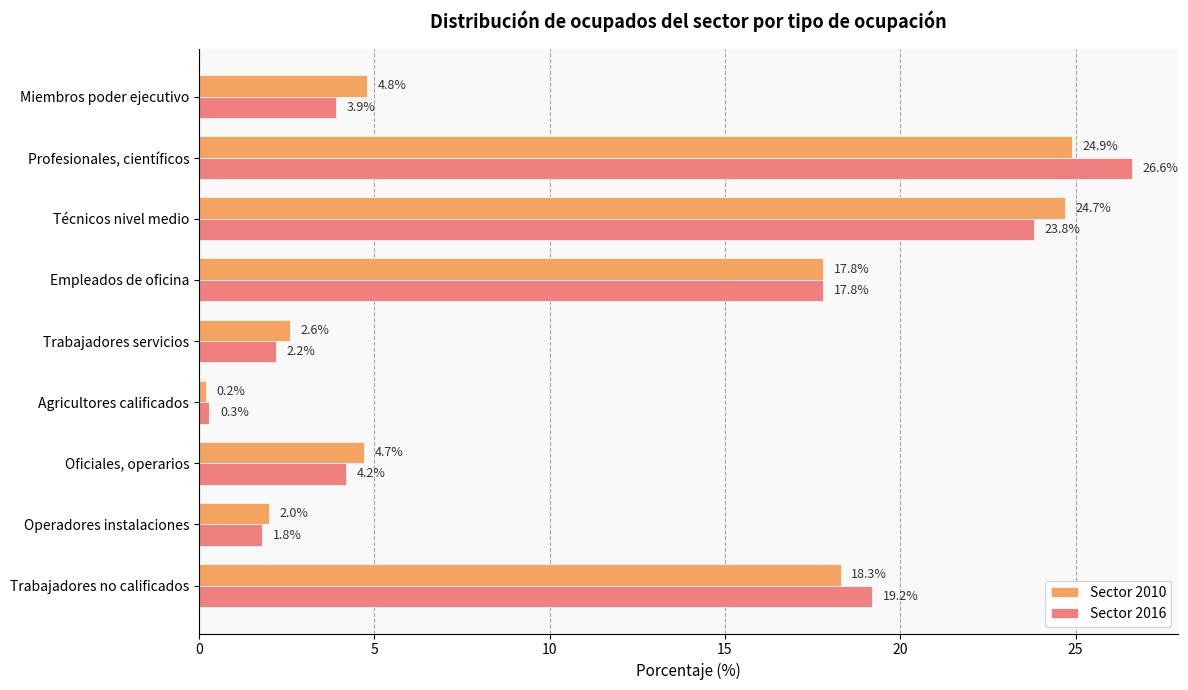

What is the difference between the maximum and second lowest values in the Sector 2010 series?

22.9